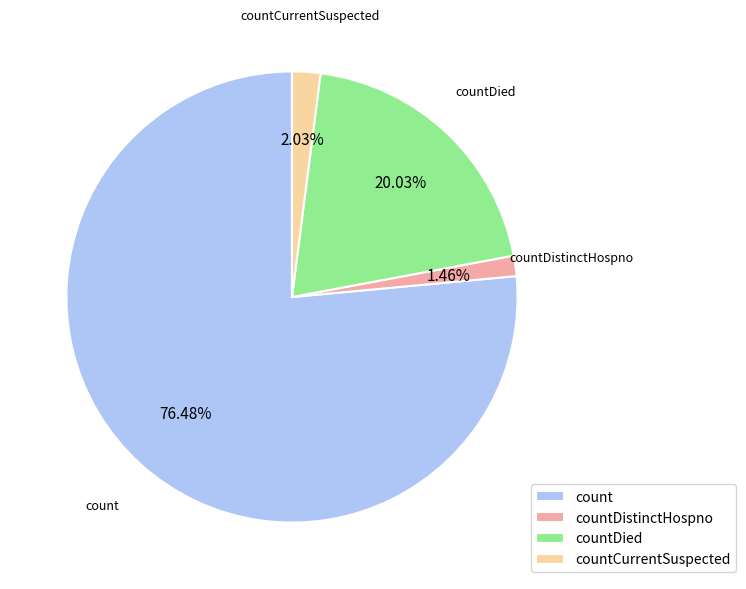

Count the number of slices in the pie.

4